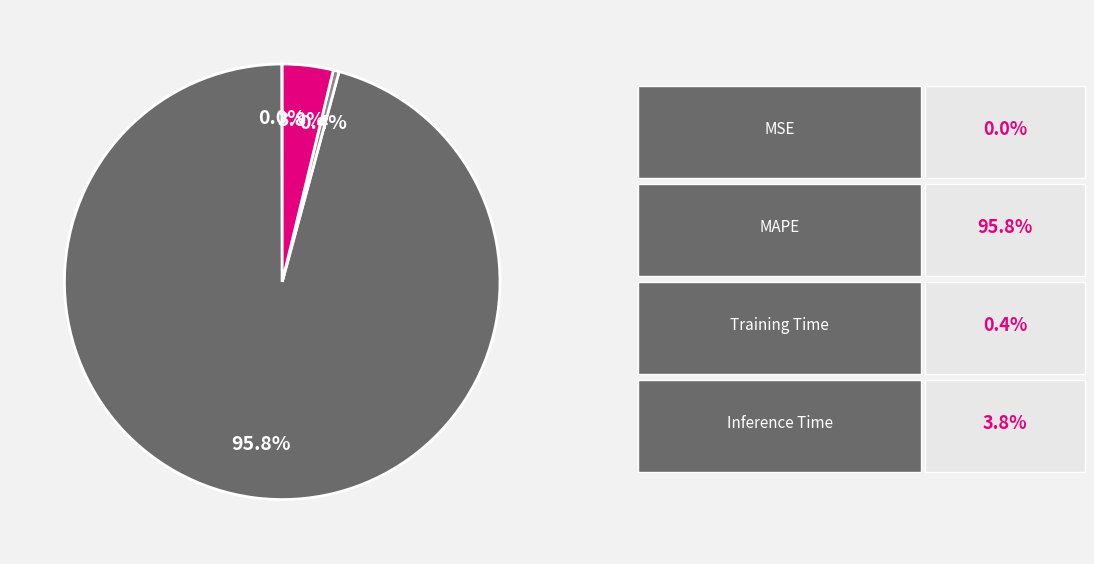

Is there a majority slice in this chart?

Yes